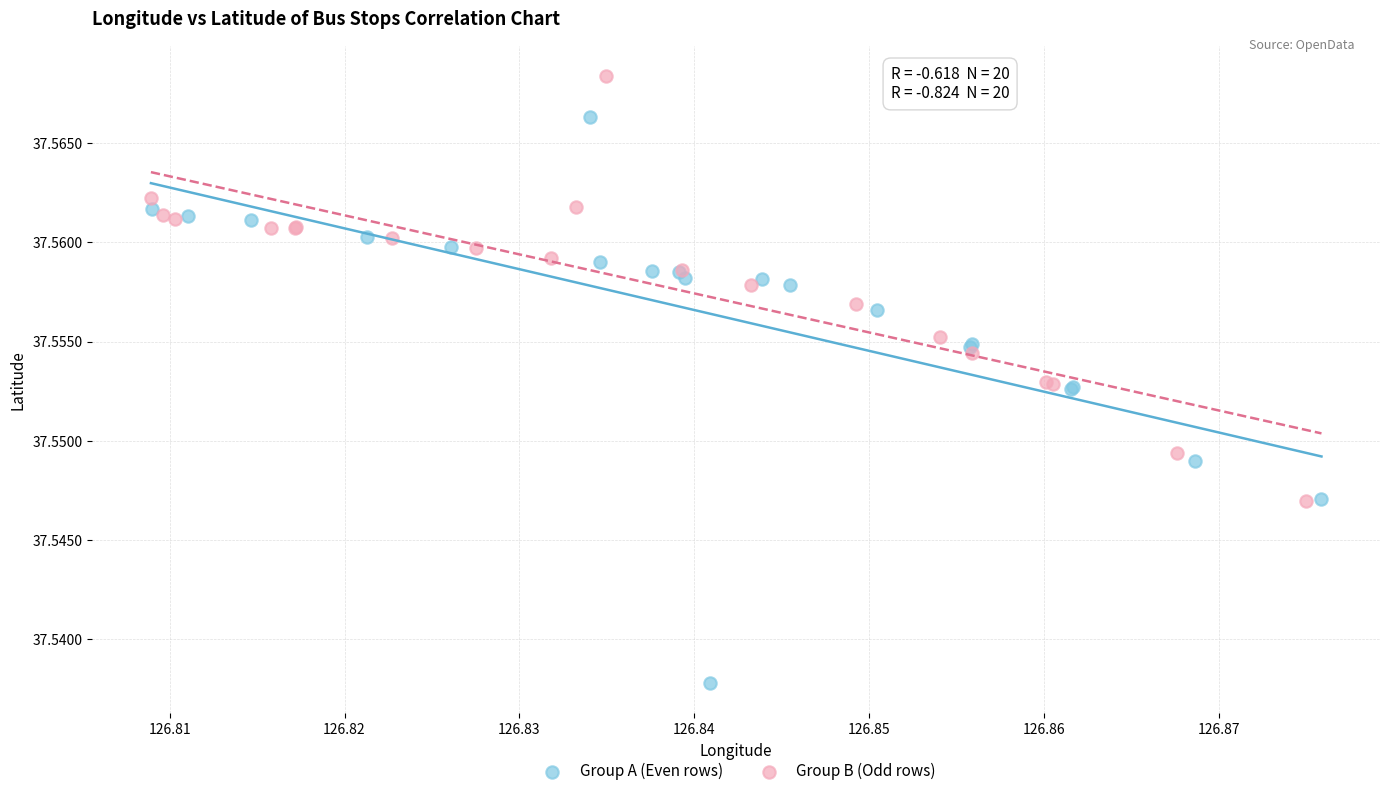

Which series contains the highest Y value?

Group B (Odd rows)